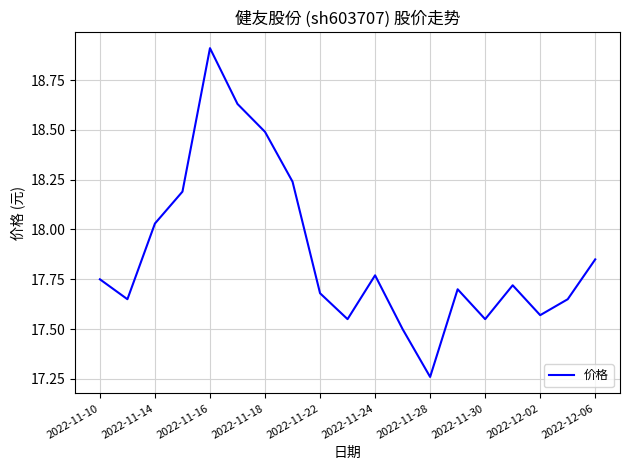

What is the greatest value displayed?

18.9